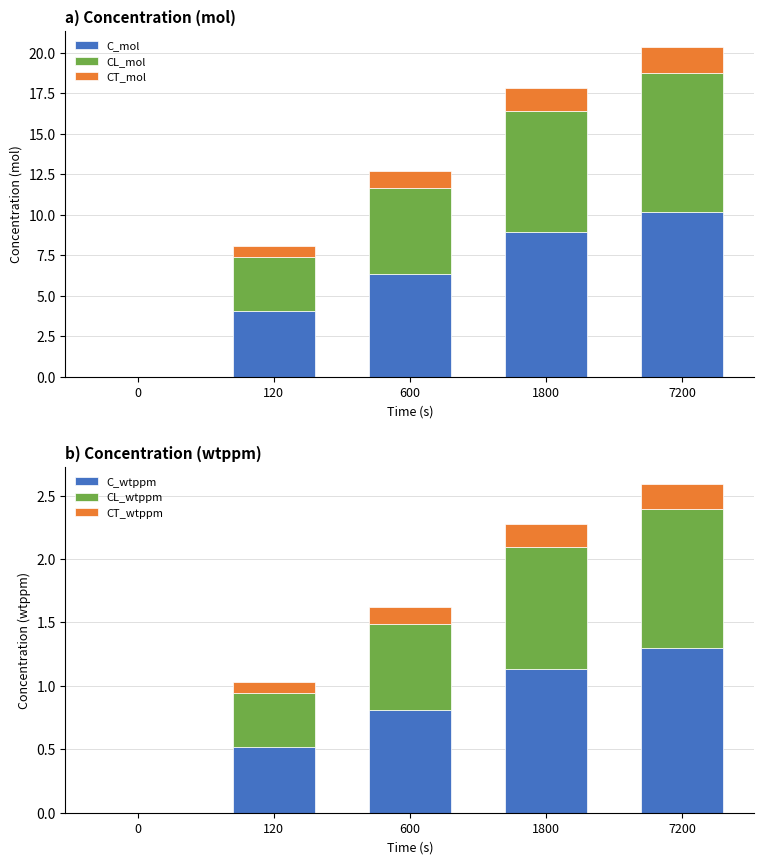

At which label does C_wtppm reach its peak?

7200